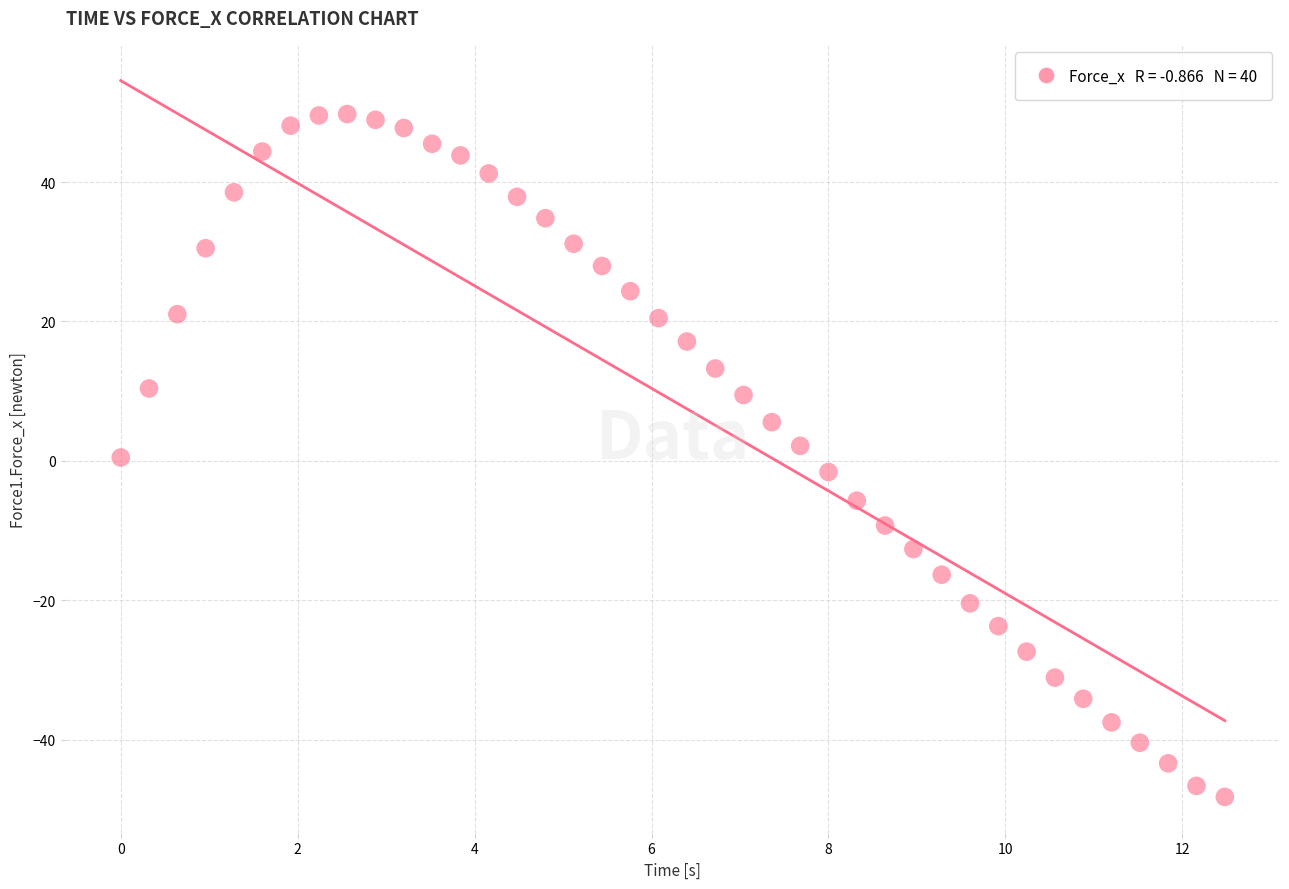

What is the range of X values (max minus min)?

12.5